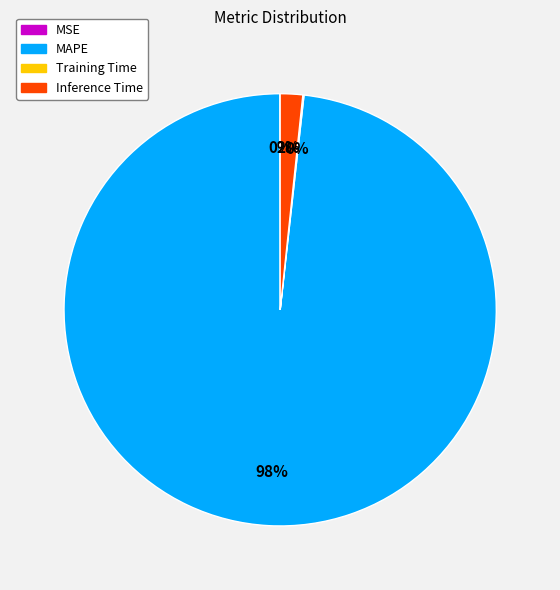

Which category accounts for the majority?

MAPE